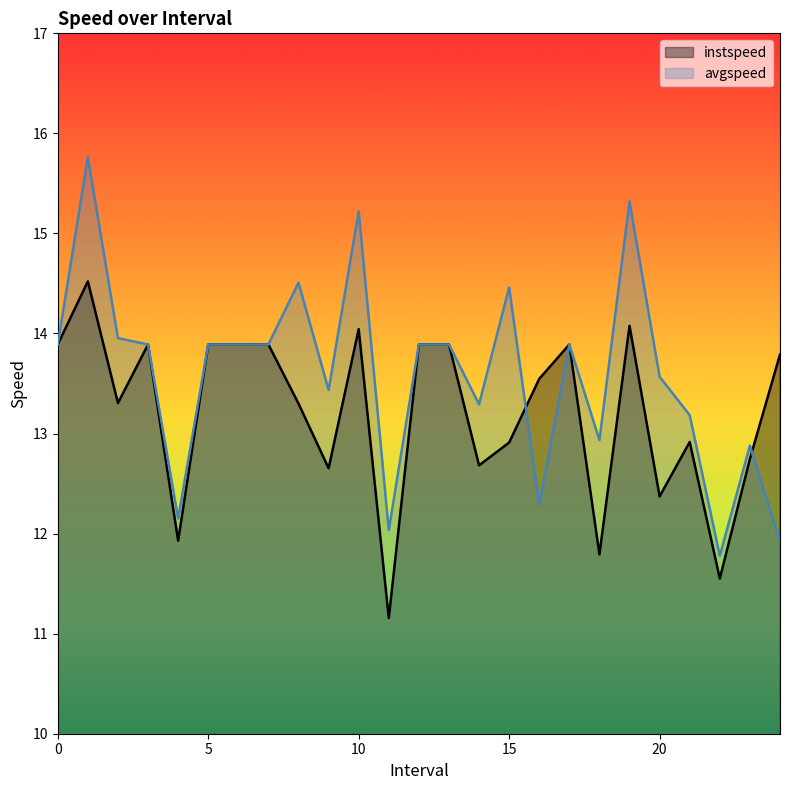

Where do instspeed and avgspeed first cross each other?

15.0 and 16.0